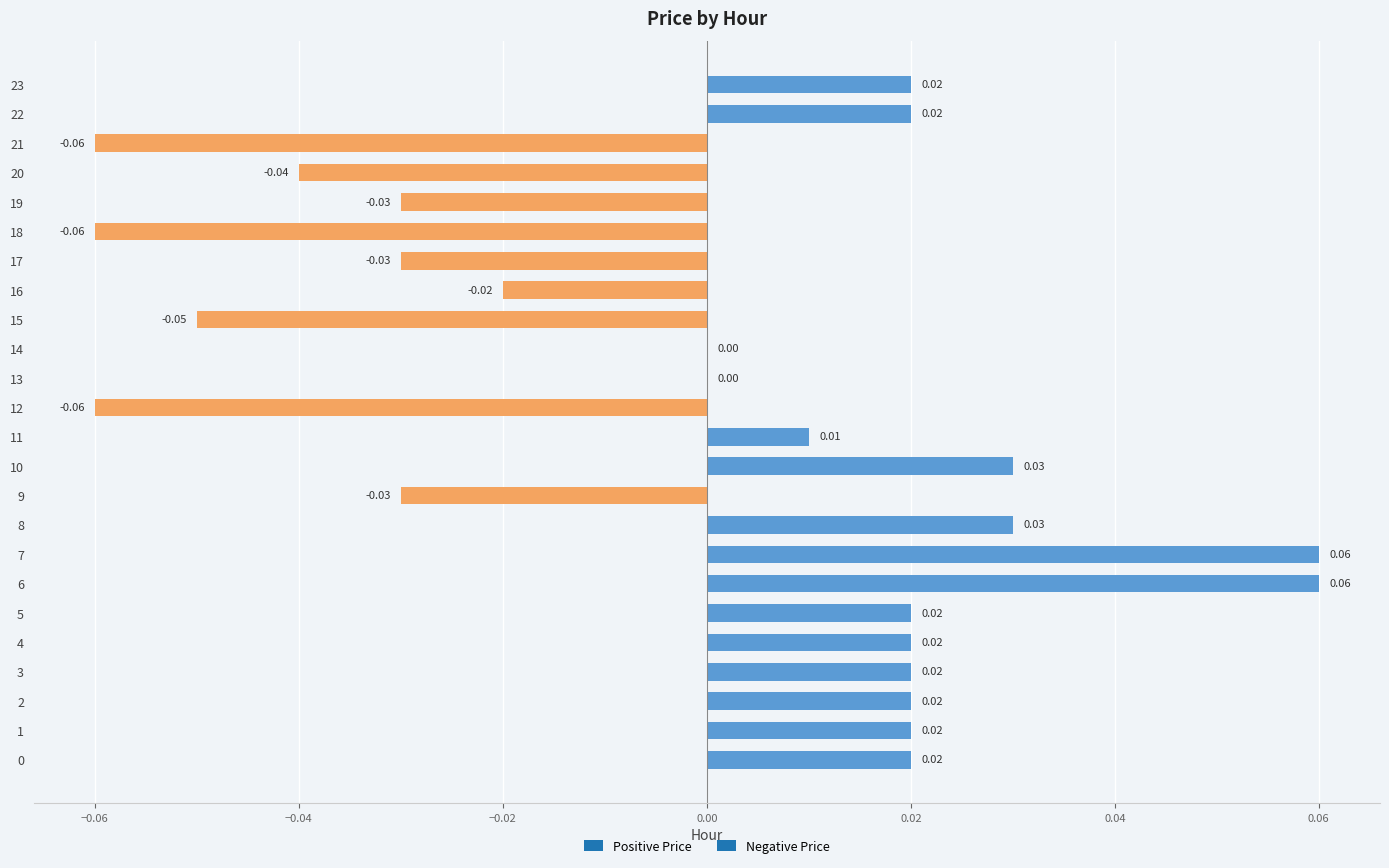

Which has a higher value, 12 or 19?

19